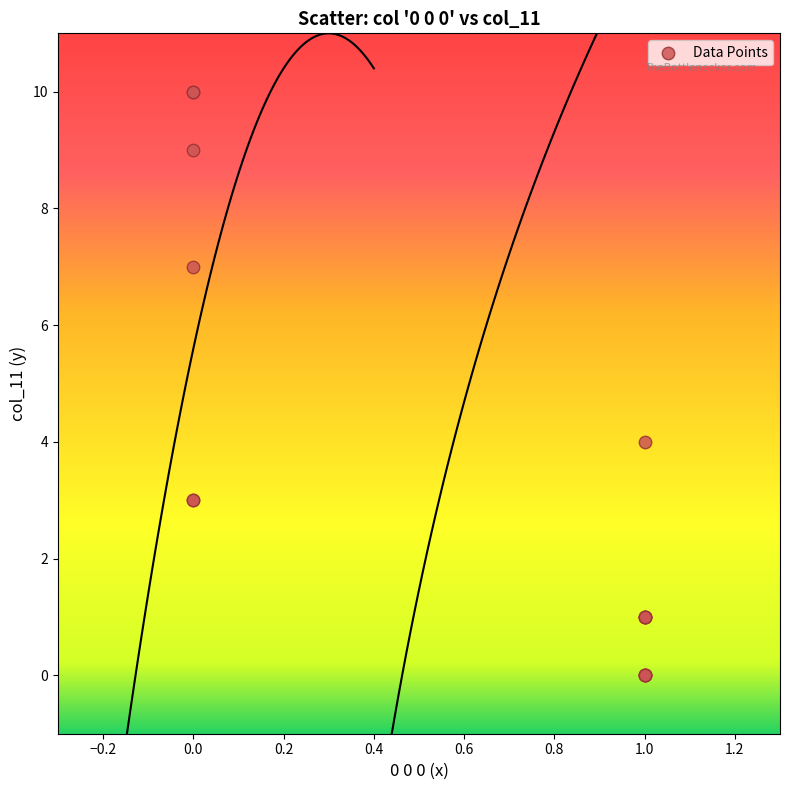

What Y value in the scatter plot is closest to 5?

4